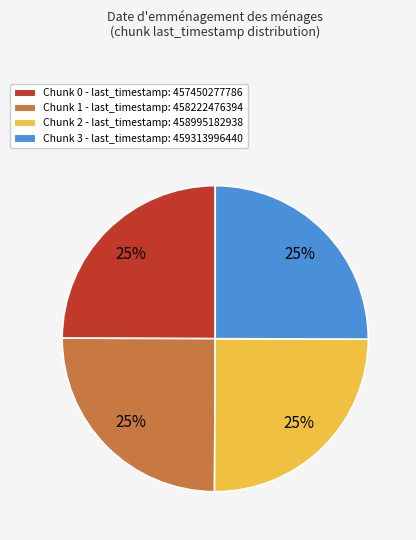

To the nearest percent, what percentage of the pie is Chunk 3 - last_timestamp: 459313996440?

25%